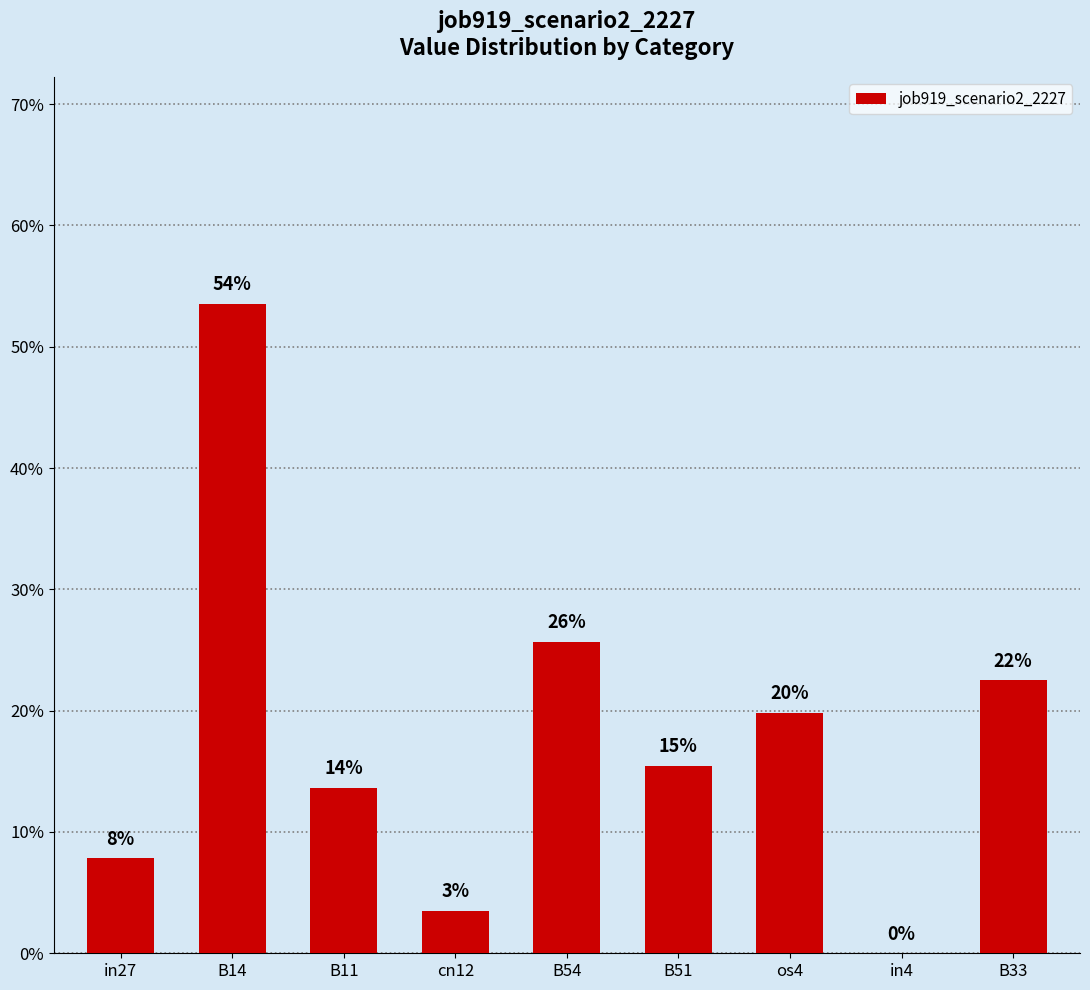

List the labels in order of value, largest first.

B14, B54, B33, os4, B51, B11, in27, cn12, in4